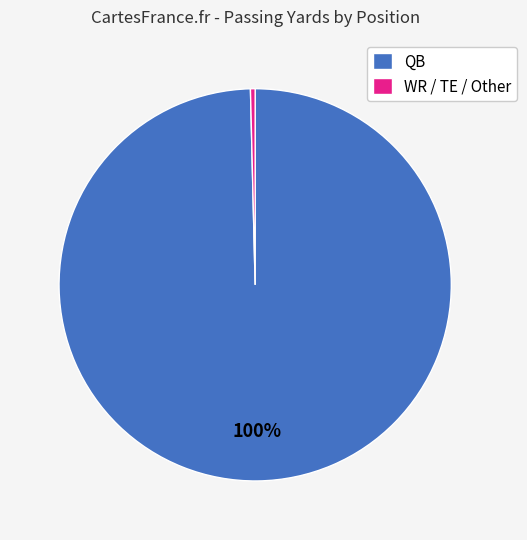

What is the largest slice in the pie chart?

QB